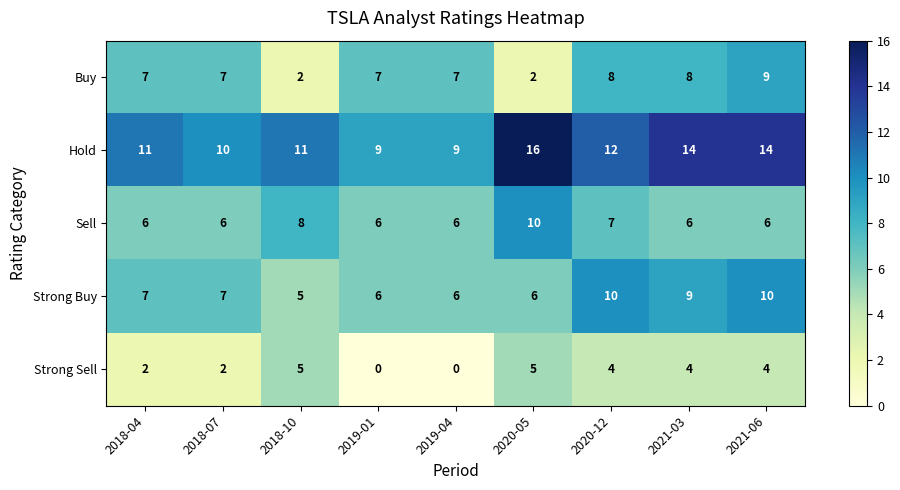

Between 2019-04 and 2021-06, which series saw the biggest shift?

Hold